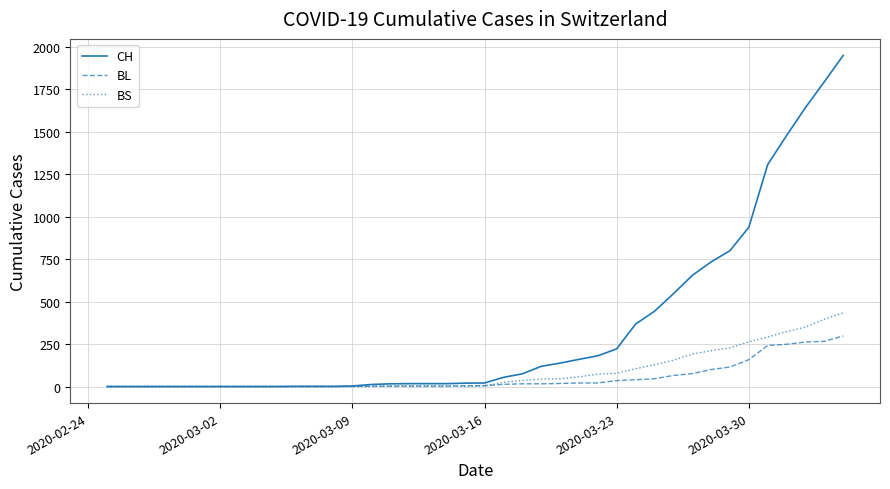

Rank the series by their maximum value, from highest to lowest.

CH, BS, BL